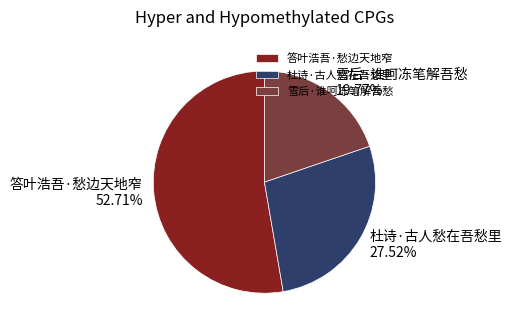

What is the majority slice?

答叶浩吾·愁边天地窄